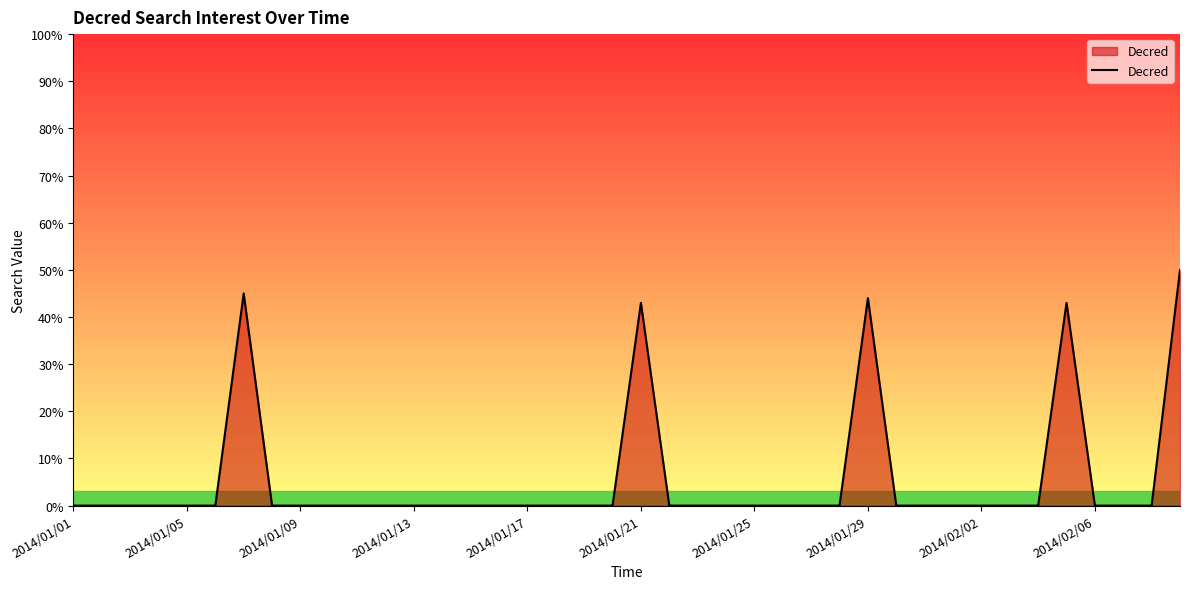

What is the greatest value displayed?

50